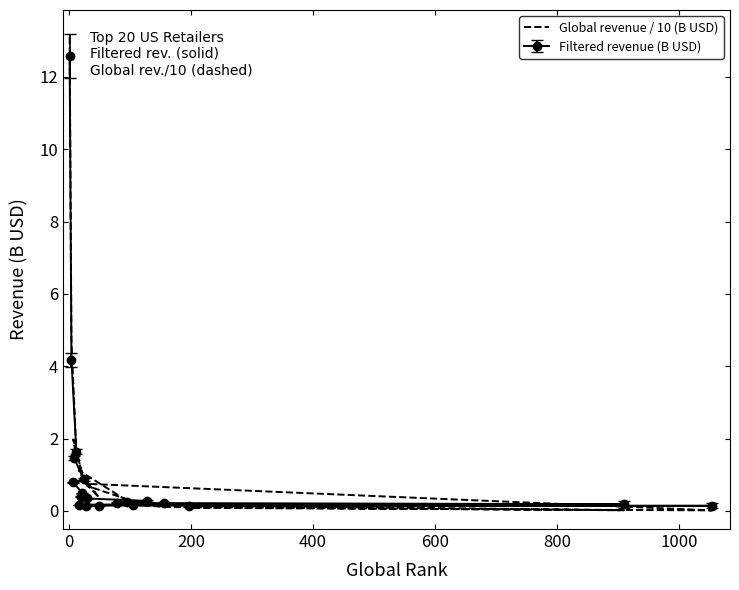

Is it true that the value at 600 is 0.3?

False